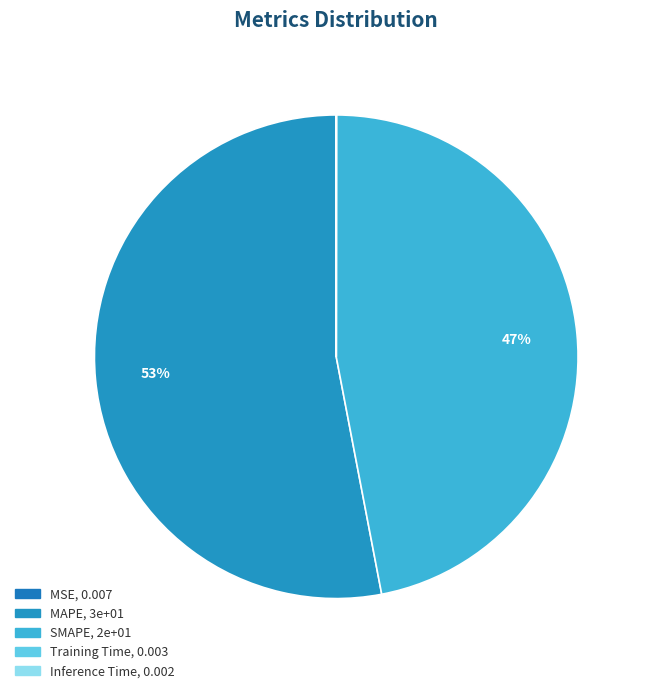

How many segments does this pie chart have?

5